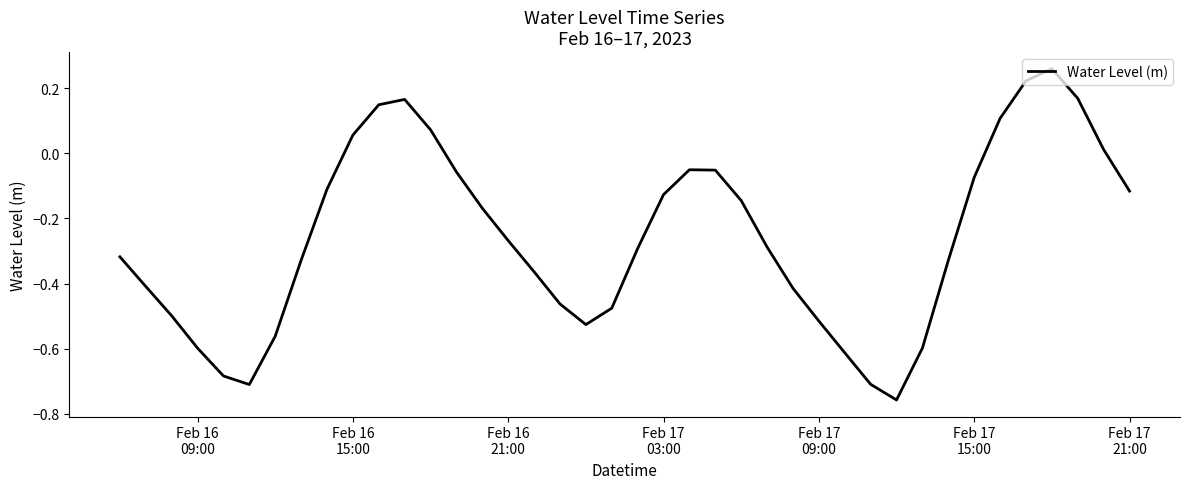

Count the number of values greater than 0.

9